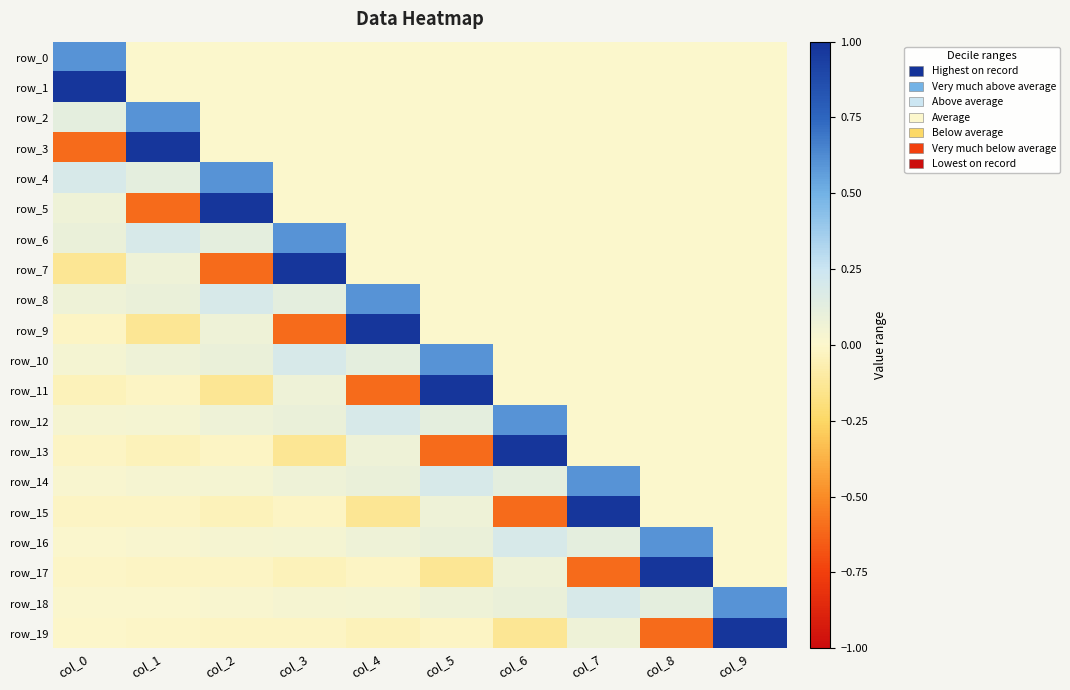

Is the value of row_18 at col_1 greater than the value of row_19 at col_2?

Yes